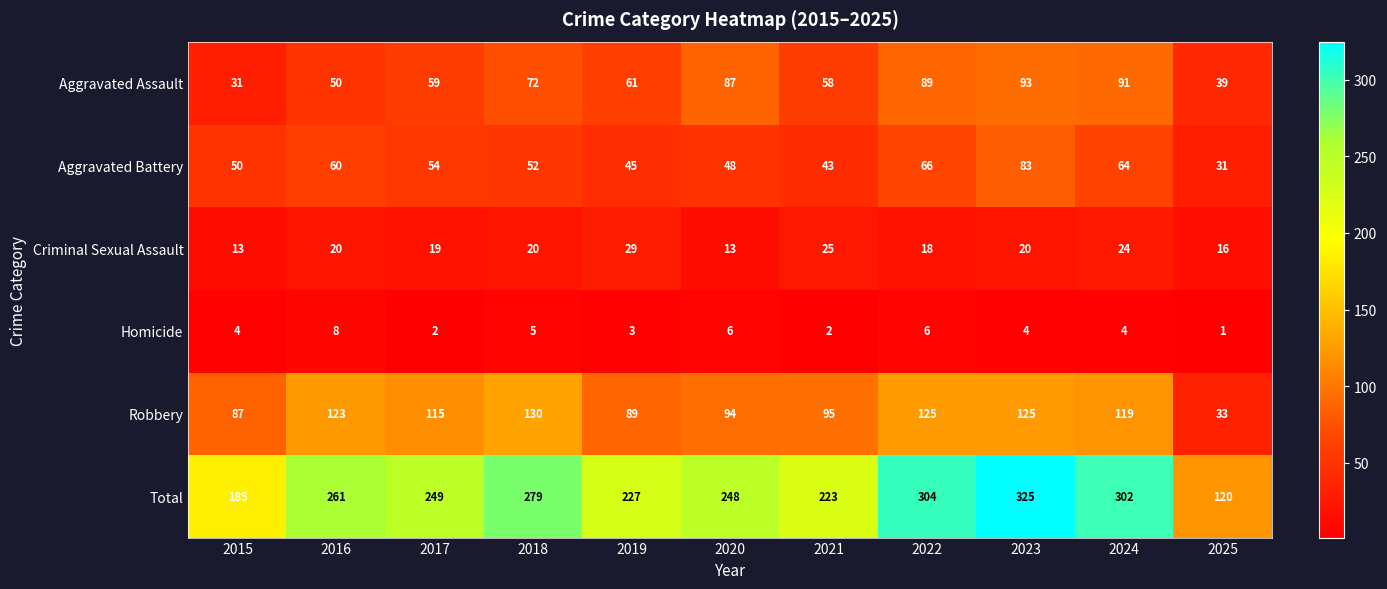

At which label does Aggravated Battery reach its peak?

2023